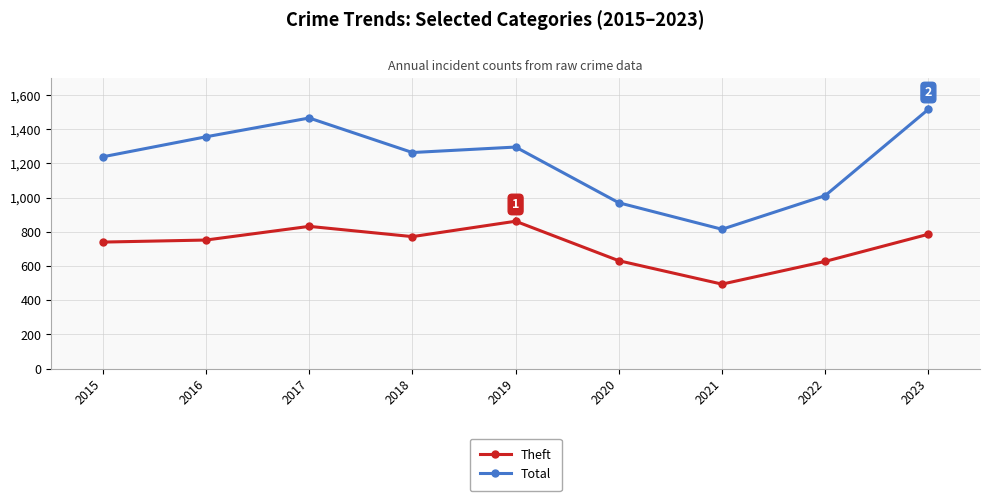

True or false: Theft has a value of 1059 at 2023.

False